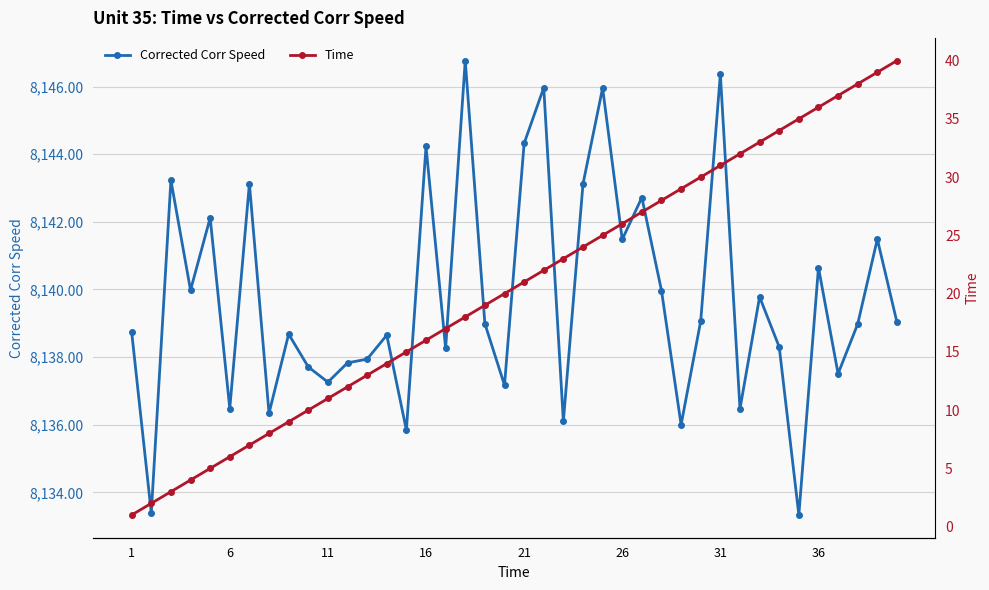

What is the minimum value for Corrected Corr Speed?

8133.3